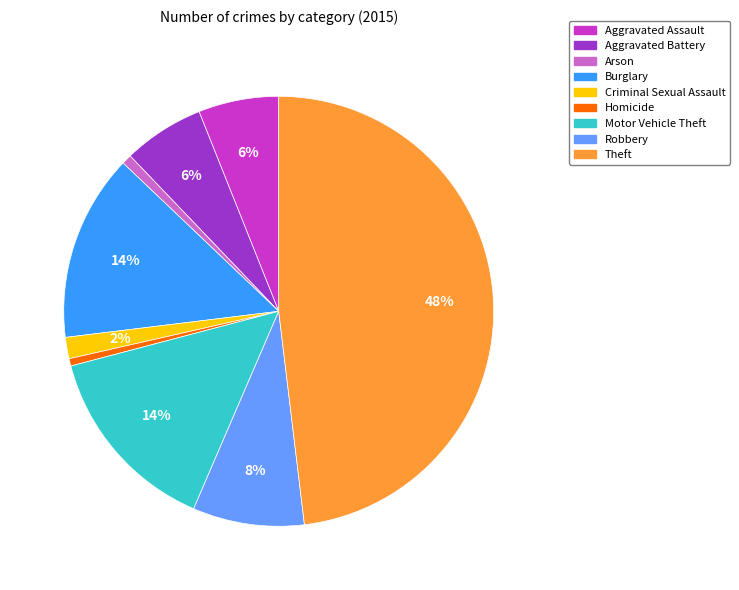

To the nearest percent, what is the average slice percentage?

11%